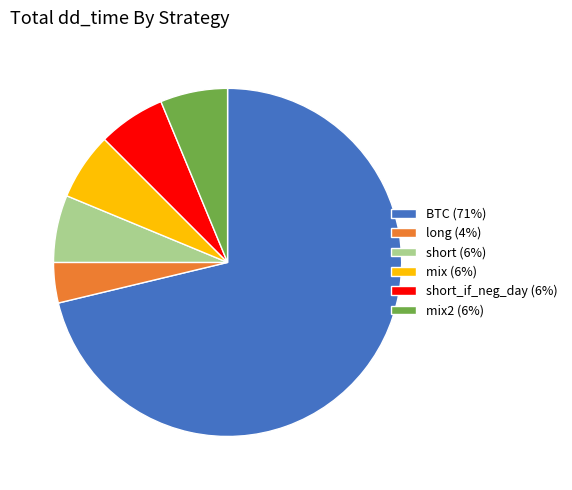

Approximately how many times larger is the value at mix (6%) compared to short_if_neg_day (6%)?

1.0